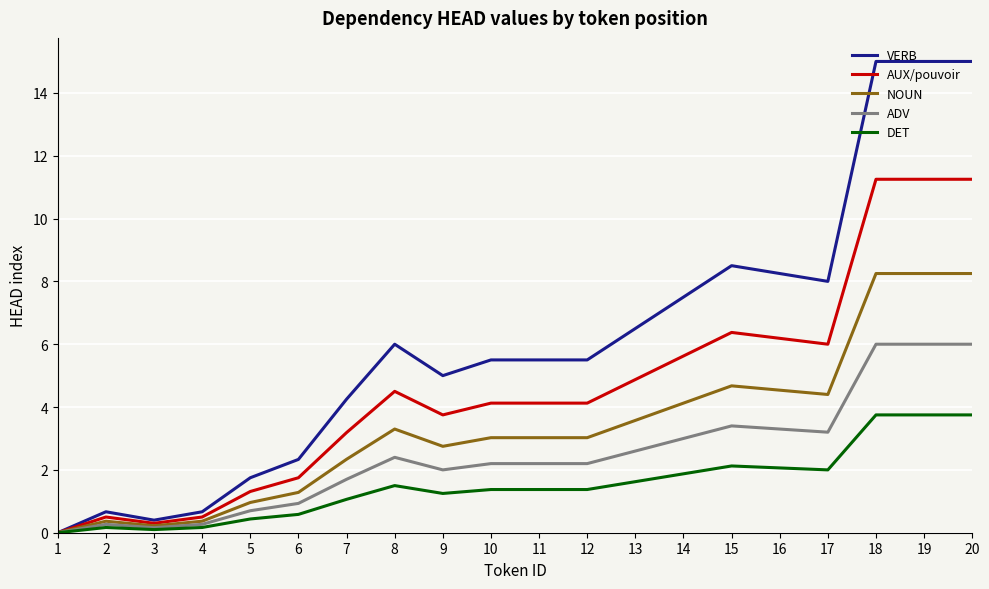

Rank the series by their average value, from lowest to highest.

DET, ADV, NOUN, AUX/pouvoir, VERB